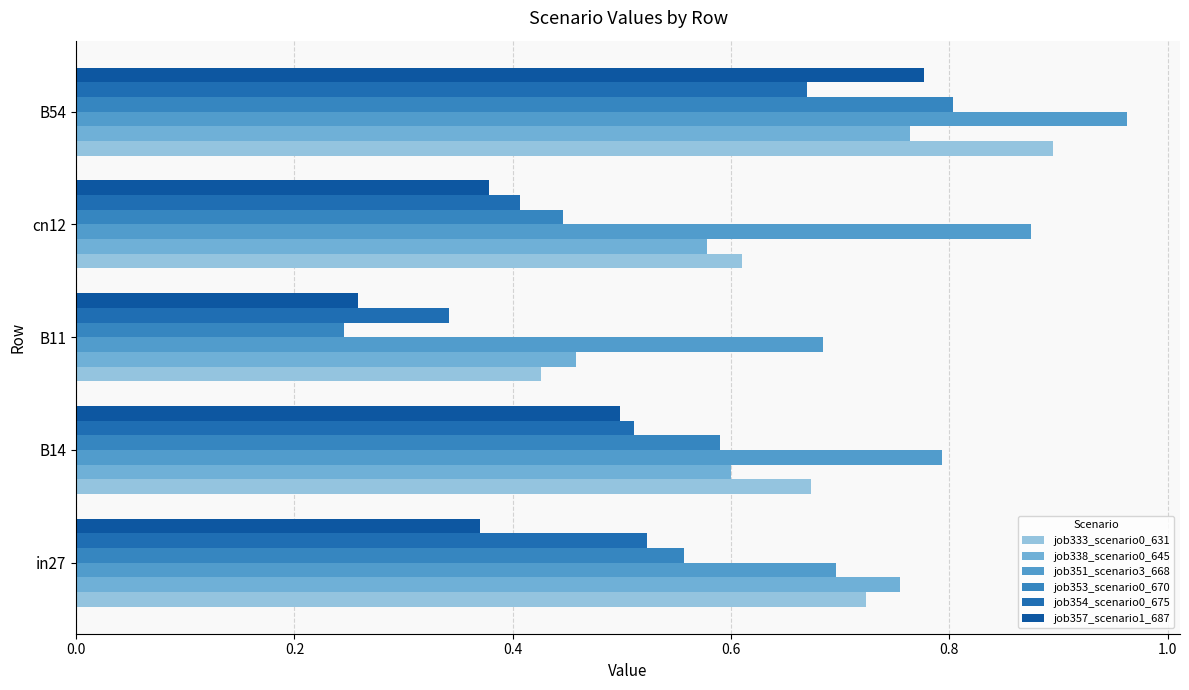

What are all the series names shown in the legend?

job333_scenario0_631, job338_scenario0_645, job351_scenario3_668, job353_scenario0_670, job354_scenario0_675, job357_scenario1_687